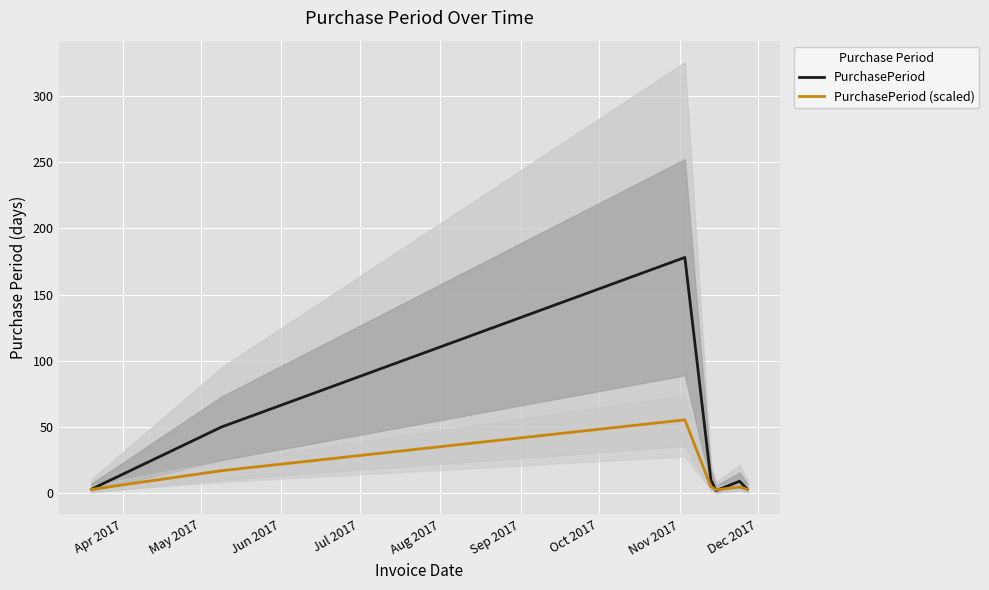

What is the difference between the maximum and minimum values in the PurchasePeriod series?

176.0